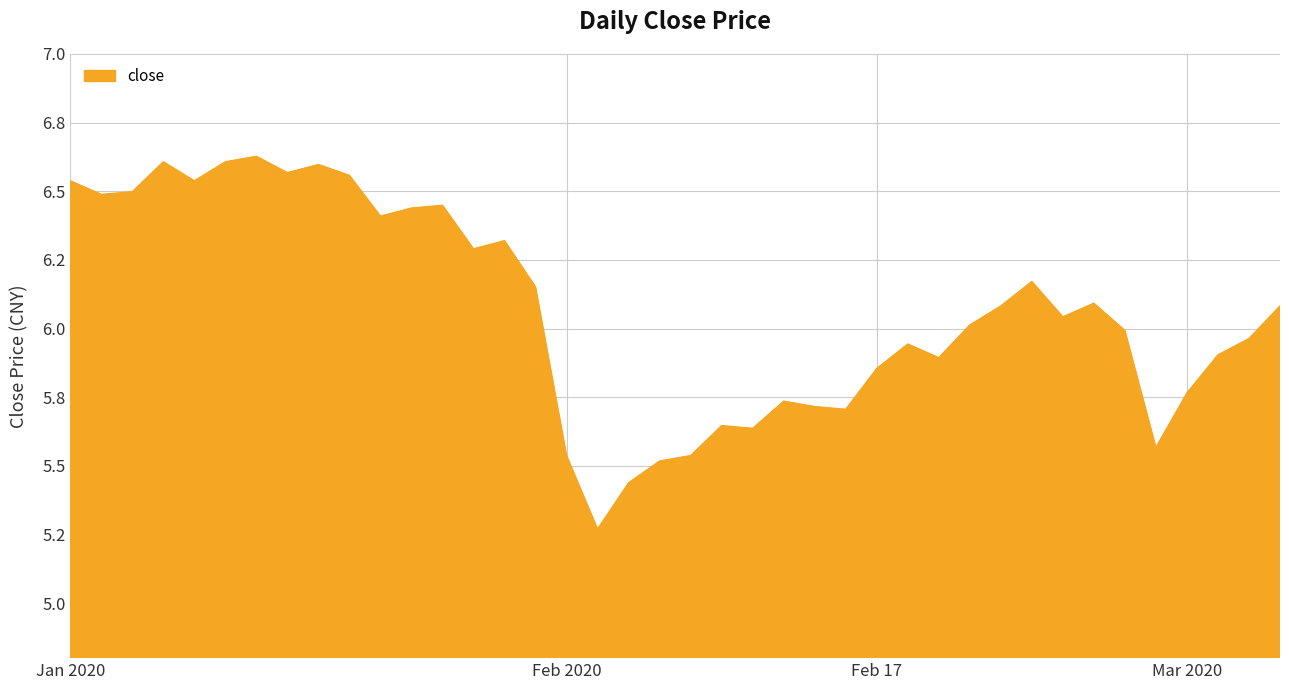

Does the chart display data point markers on the line(s)?

No